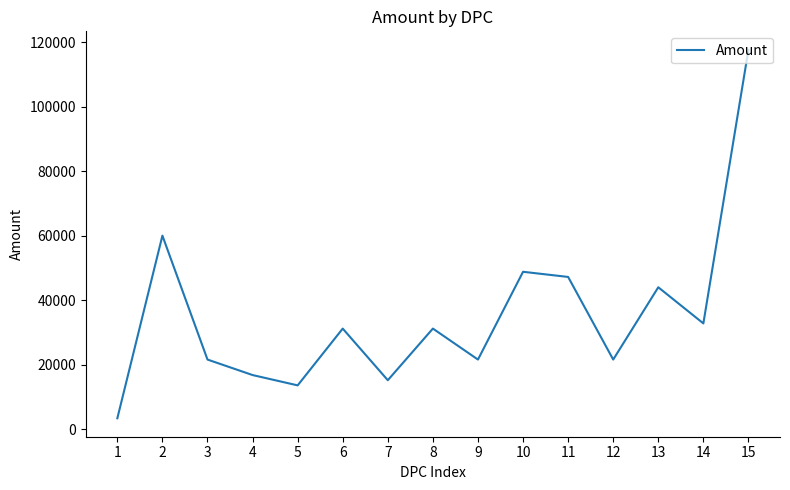

What is the sum of all values?

526600